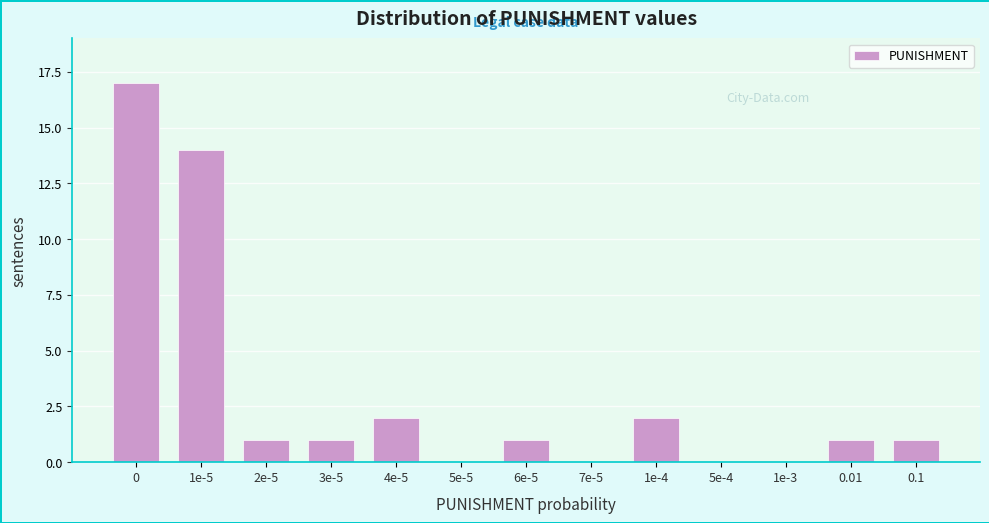

Reading left to right, transcribe all the data shown in this chart.

0=17	1e-5=14	2e-5=1	3e-5=1	4e-5=2	5e-5=0	6e-5=1	7e-5=0	1e-4=2	5e-4=0	1e-3=0	0.01=1	0.1=1